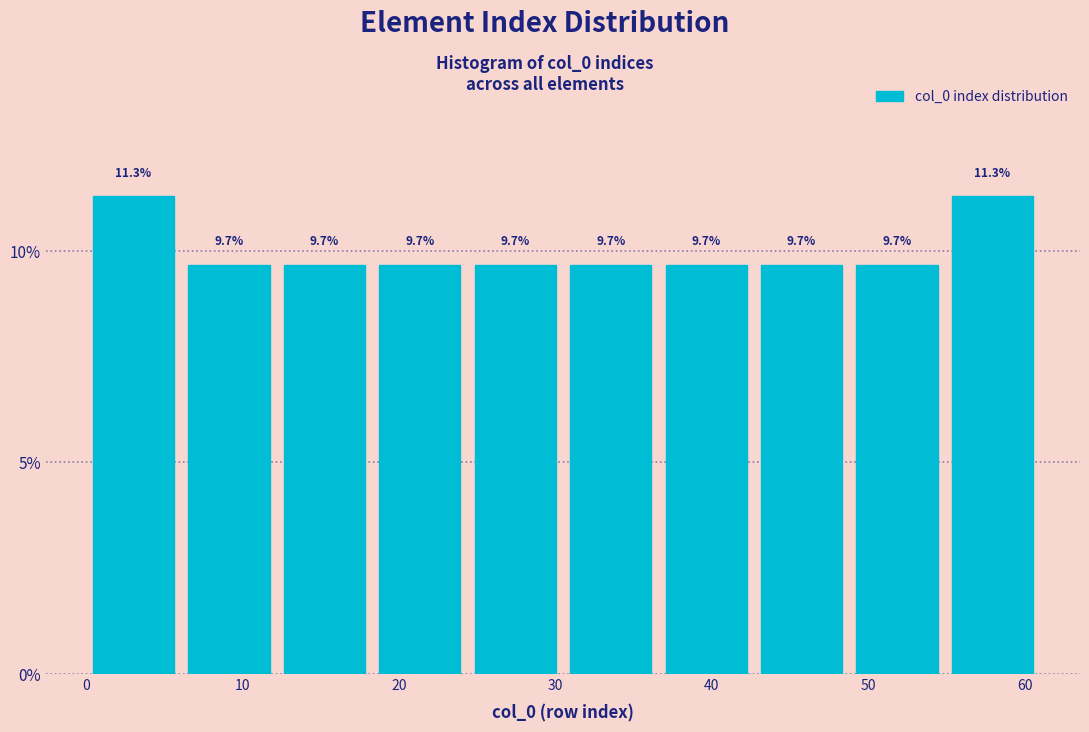

Reading left to right, list every bar in this chart as the range it spans on the x-axis followed by its height. The bar edges are not printed on the chart, so give them approximately, as read against the axis.

0.0 to 6.1: 11.3
6.1 to 12.2: 9.7
12.2 to 18.3: 9.7
18.3 to 24.4: 9.7
24.4 to 30.5: 9.7
30.5 to 36.6: 9.7
36.6 to 42.7: 9.7
42.7 to 48.8: 9.7
48.8 to 54.9: 9.7
54.9 to 61.0: 11.3